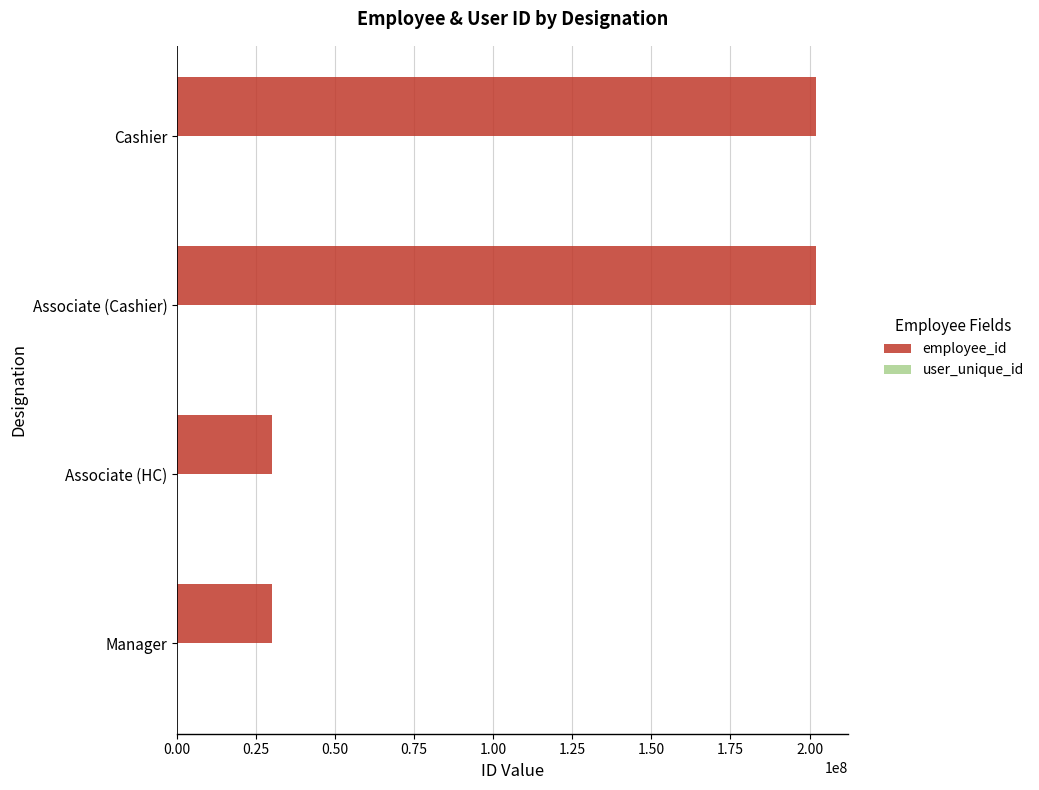

Between Associate (HC) and Associate (Cashier), which series saw the biggest shift?

employee_id